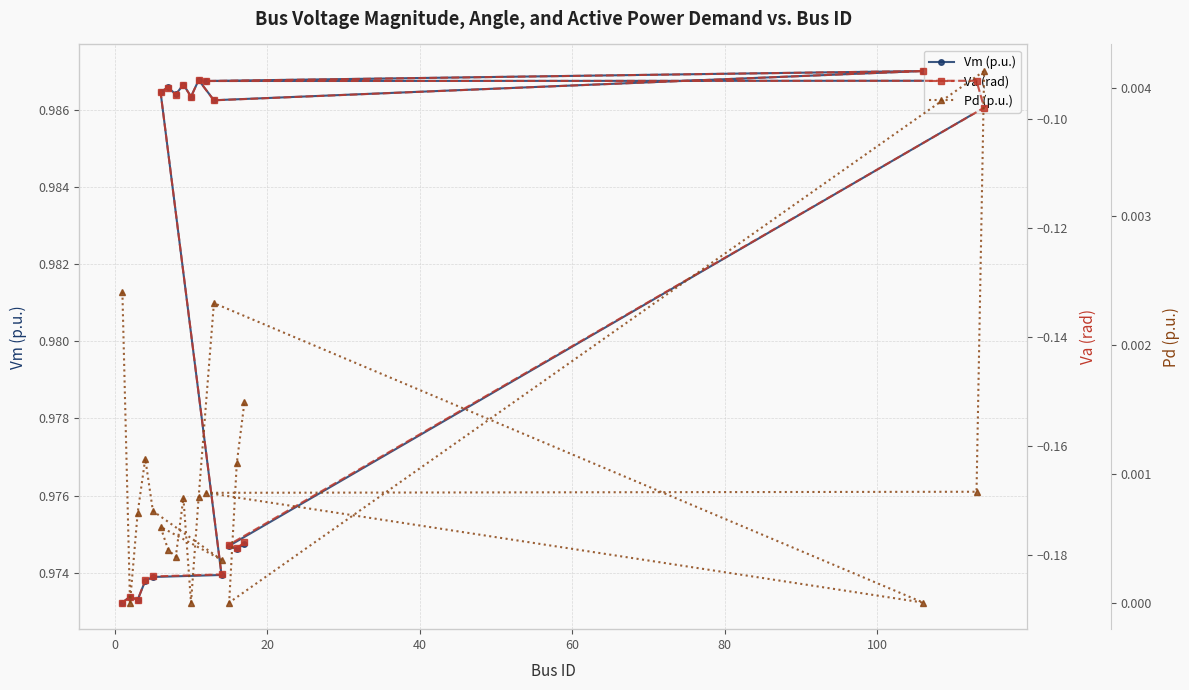

Count the Vm (p.u.) values in the range 0 to 1.

20